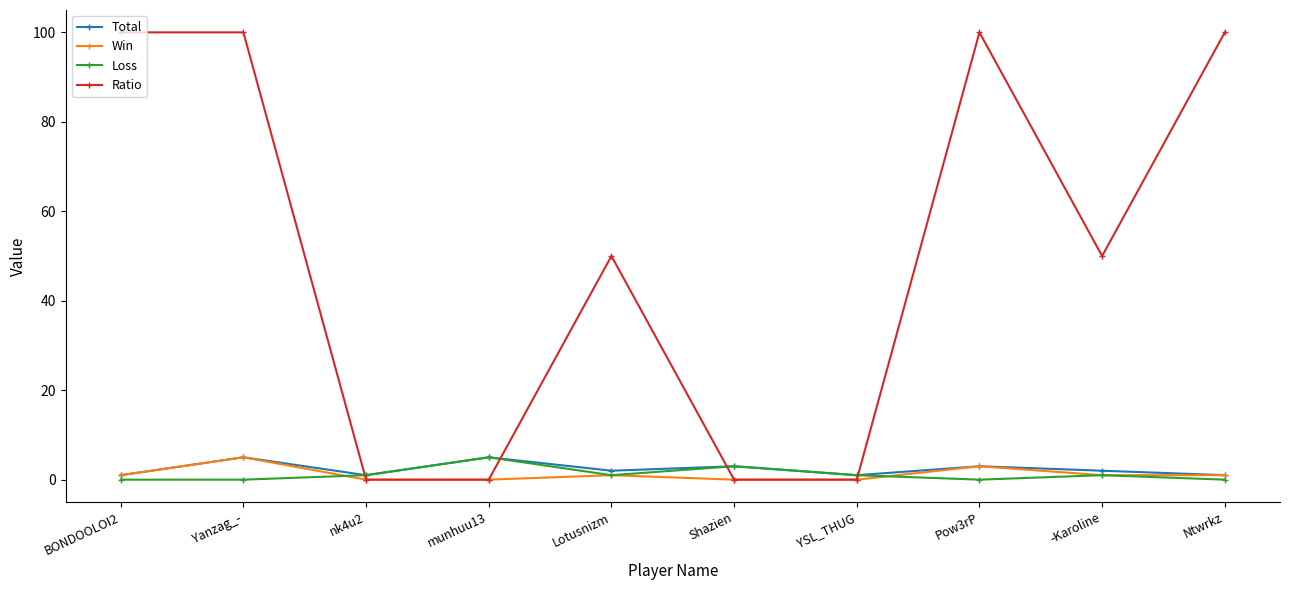

Which series has the largest range (max minus min)?

Ratio